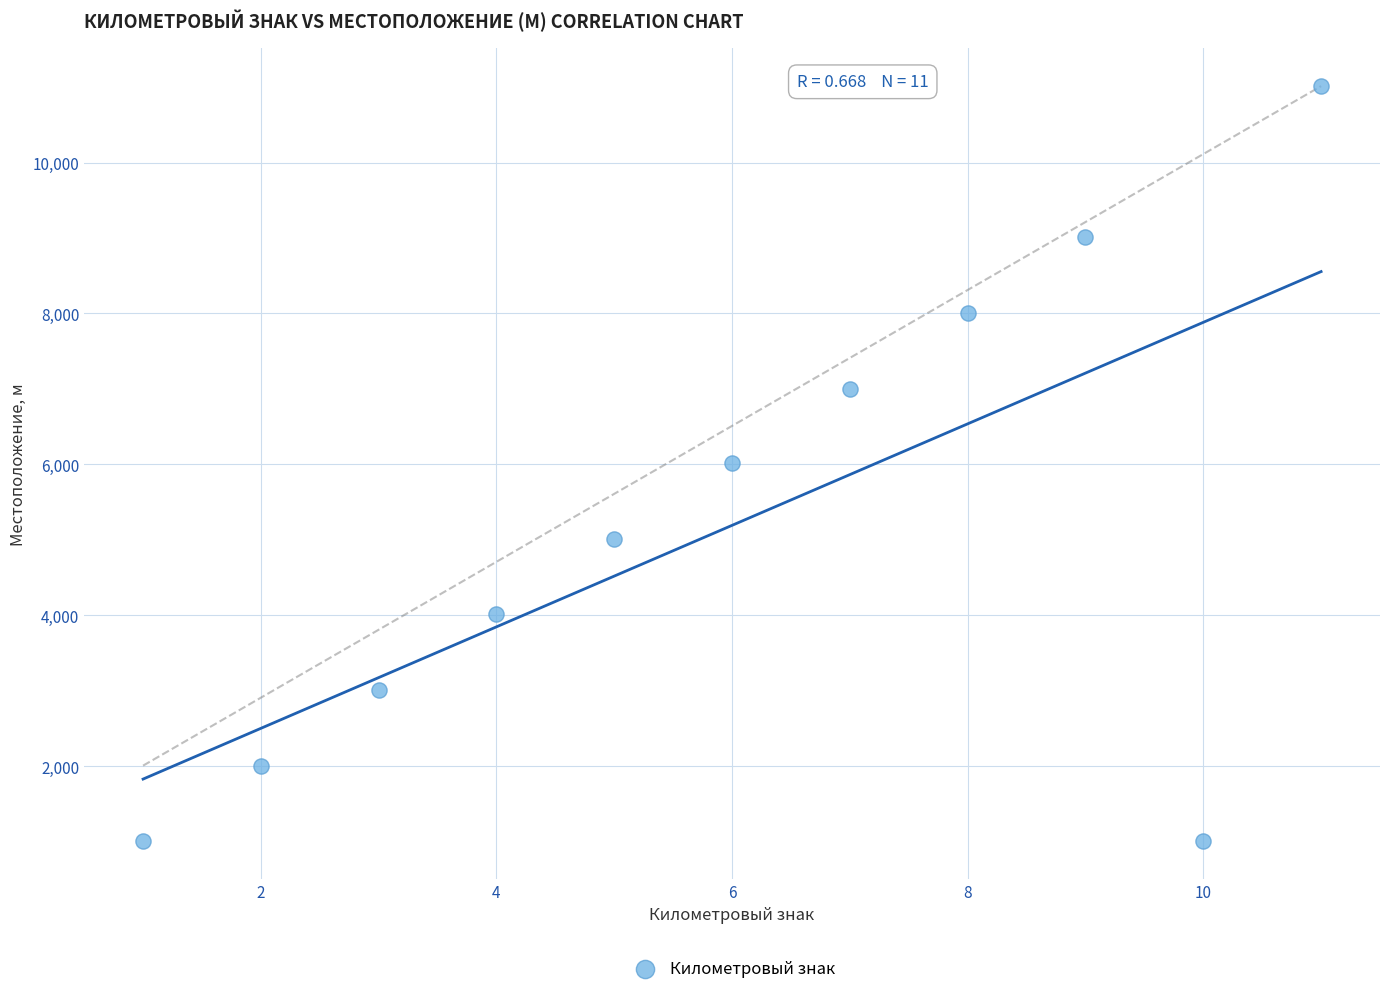

What is the average X value?

6